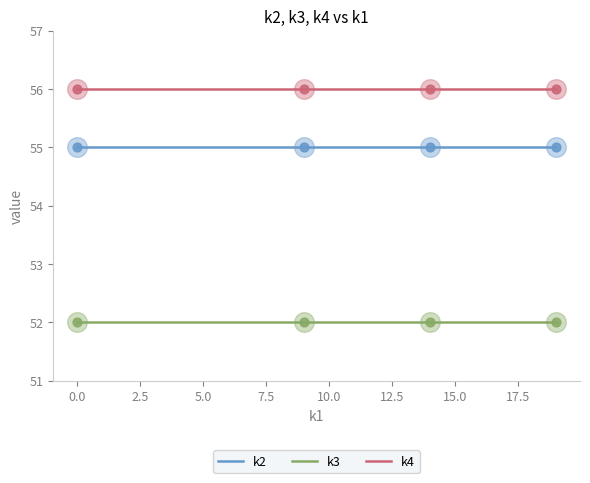

What are all the series names shown in the legend?

k2, k3, k4